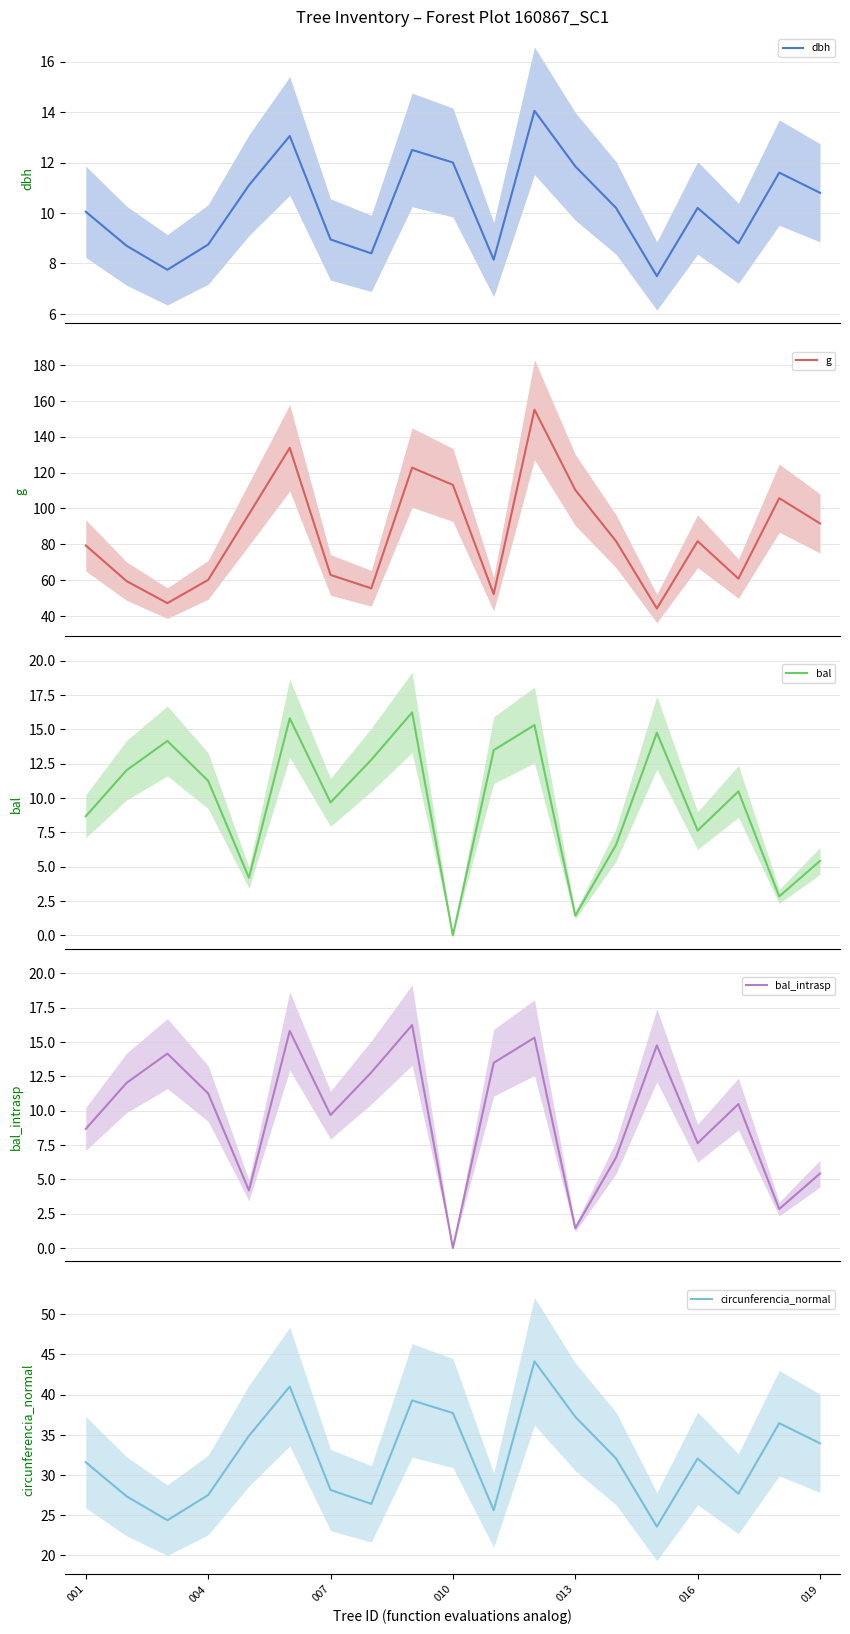

How many series are shown in this chart?

5